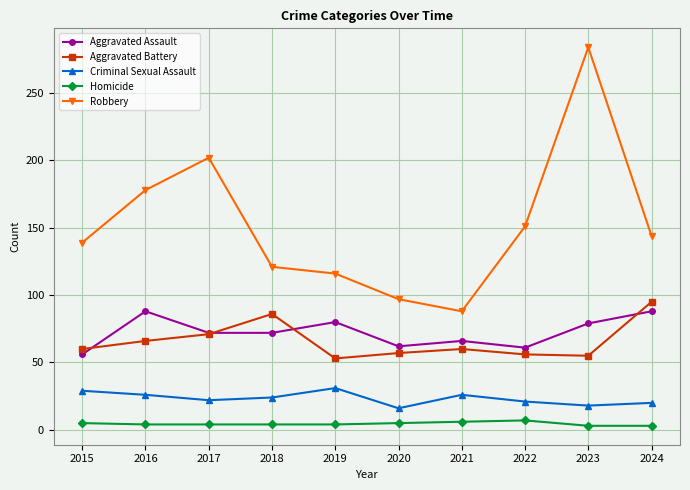

Where is Aggravated Battery nearest to the value 74?

2017